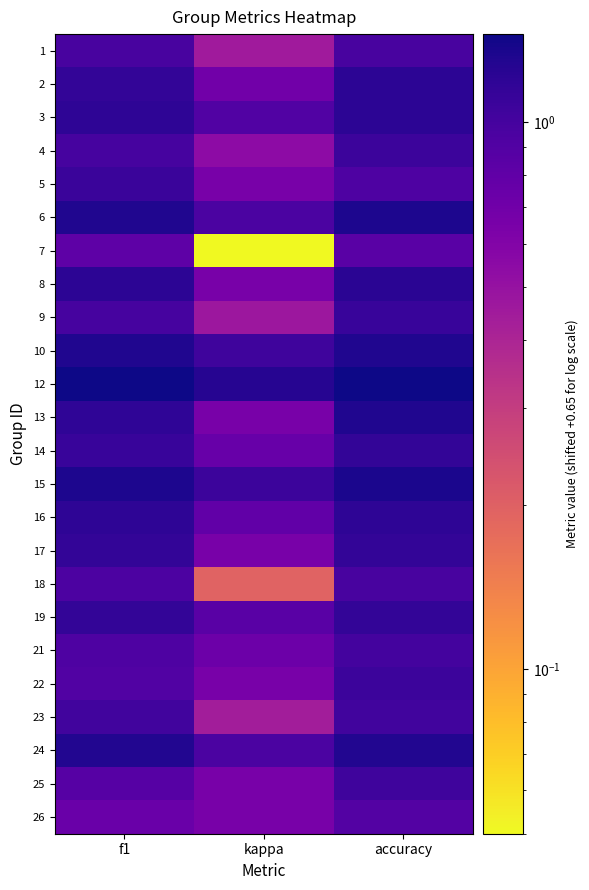

Reading left to right, what are all the values shown in this chart?

1: f1=1.0	kappa=0.4	accuracy=1.0
2: f1=1.2	kappa=0.7	accuracy=1.2
3: f1=1.2	kappa=0.9	accuracy=1.2
4: f1=1.0	kappa=0.5	accuracy=1.1
5: f1=1.1	kappa=0.7	accuracy=0.9
6: f1=1.3	kappa=1.0	accuracy=1.3
7: f1=0.8	kappa=0.1	accuracy=0.9
8: f1=1.2	kappa=0.7	accuracy=1.2
9: f1=1.0	kappa=0.5	accuracy=1.1
10: f1=1.3	kappa=1.1	accuracy=1.3
12: f1=1.5	kappa=1.3	accuracy=1.5
13: f1=1.2	kappa=0.7	accuracy=1.3
14: f1=1.1	kappa=0.8	accuracy=1.2
15: f1=1.3	kappa=1.1	accuracy=1.3
16: f1=1.2	kappa=0.8	accuracy=1.2
17: f1=1.2	kappa=0.7	accuracy=1.2
18: f1=0.9	kappa=0.2	accuracy=1.0
19: f1=1.2	kappa=0.9	accuracy=1.2
21: f1=0.9	kappa=0.7	accuracy=1.0
22: f1=0.9	kappa=0.7	accuracy=1.1
23: f1=1.0	kappa=0.4	accuracy=1.0
24: f1=1.3	kappa=1.0	accuracy=1.3
25: f1=0.9	kappa=0.7	accuracy=1.1
26: f1=0.8	kappa=0.7	accuracy=0.9